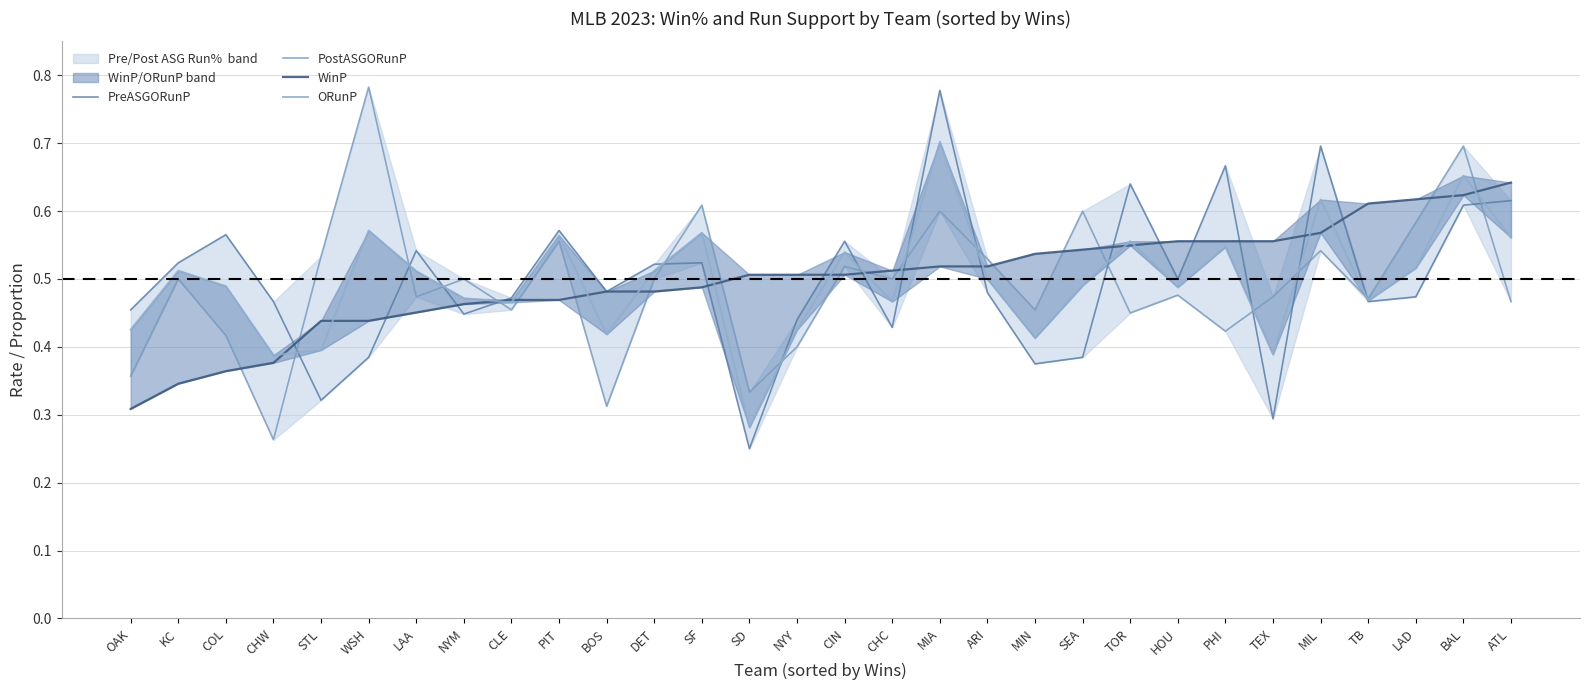

Which has a higher value, STL or NYM?

NYM